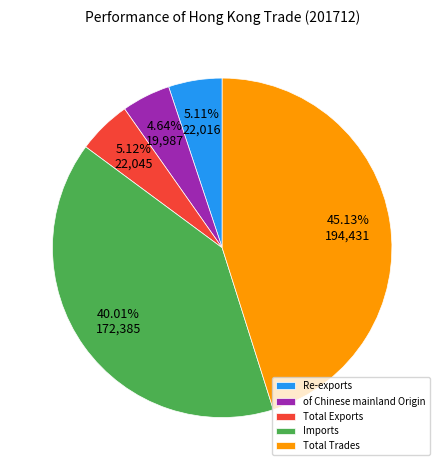

Is there any slice that represents more than half of the pie?

No